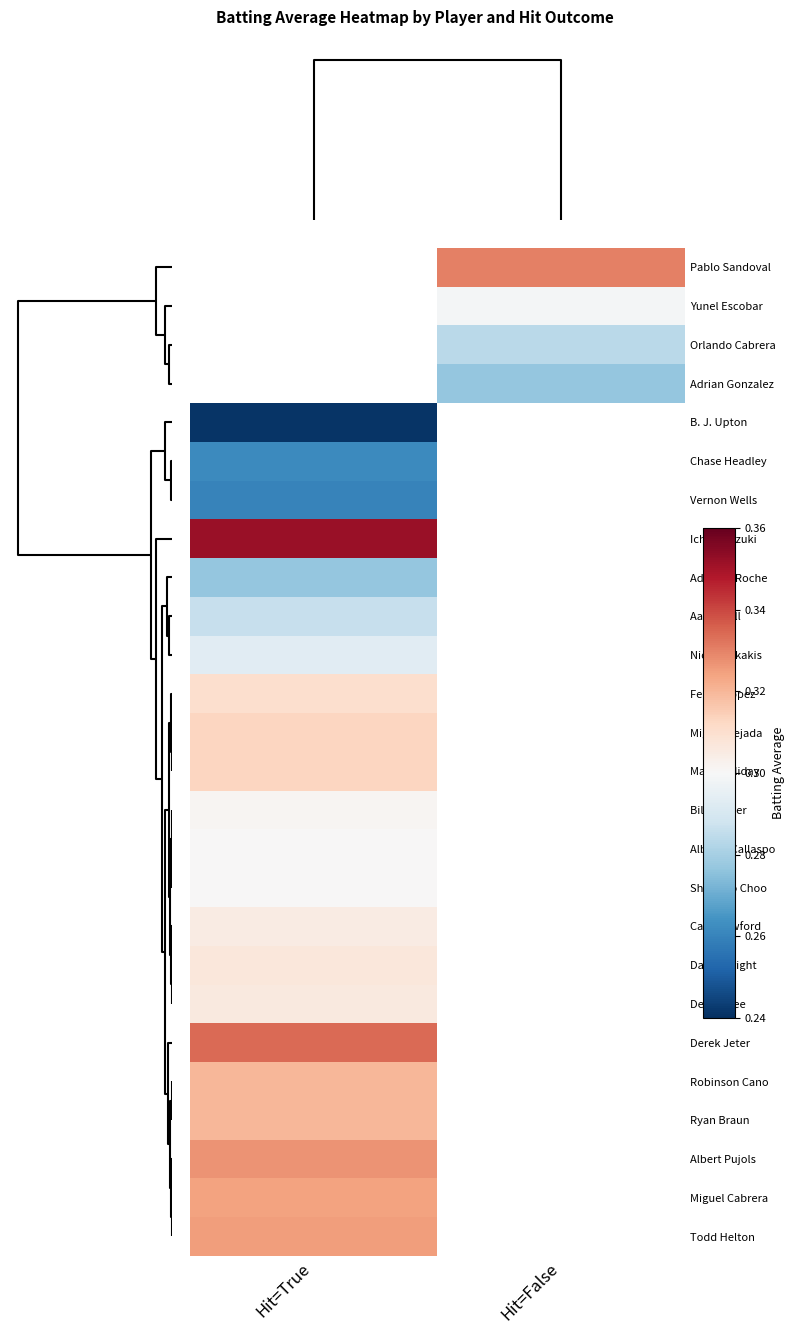

Which label corresponds to the largest value in the chart?

Hit=True